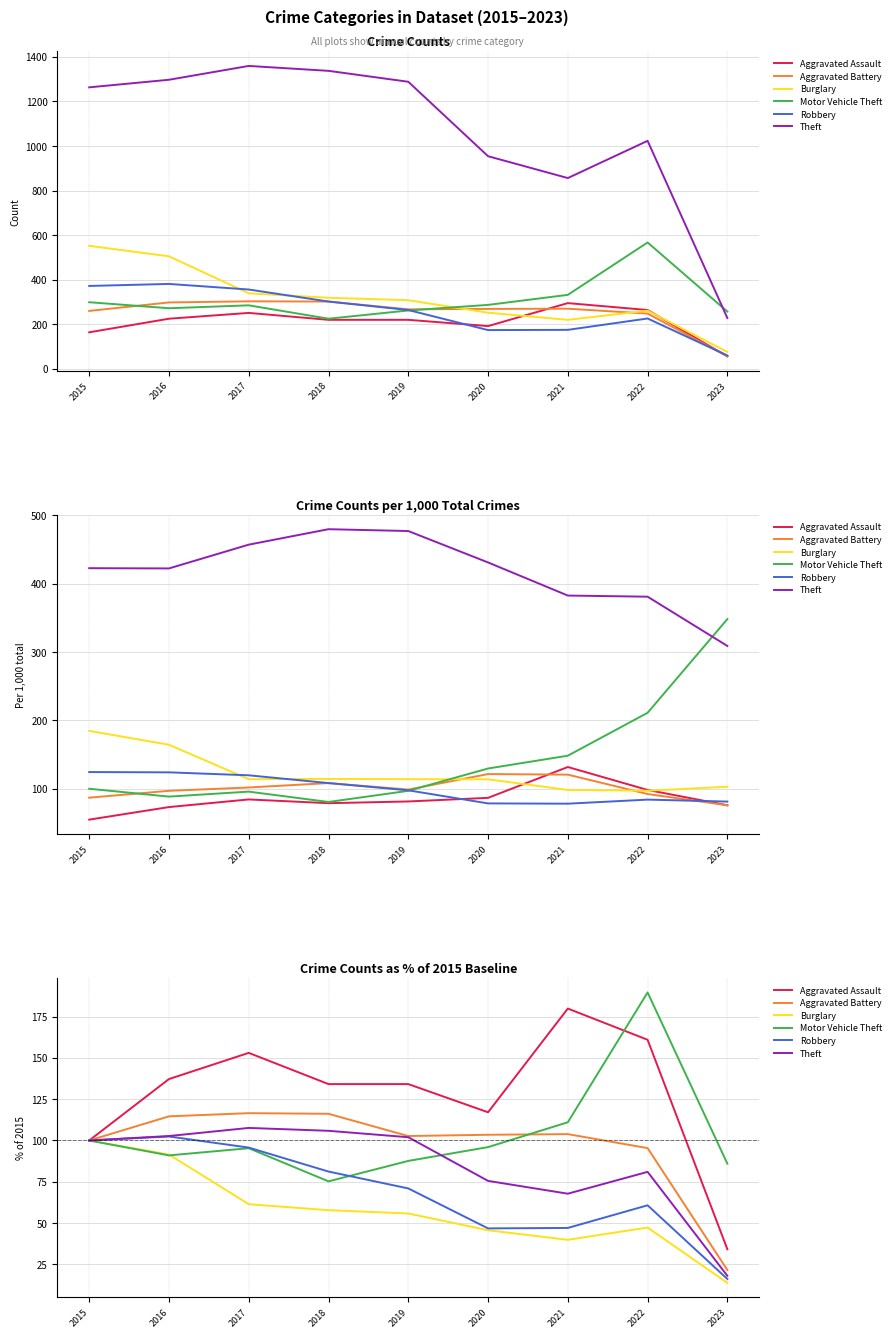

Does the chart have visible grid lines?

Yes